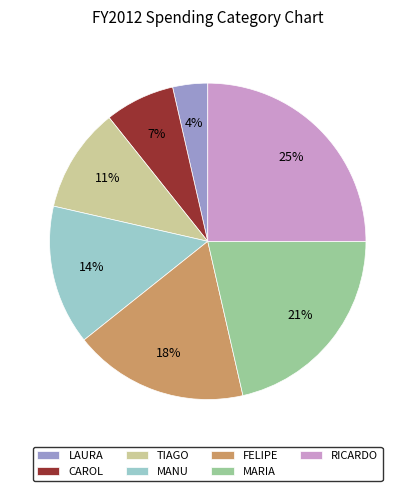

Is the sum of RICARDO and TIAGO greater than half?

No